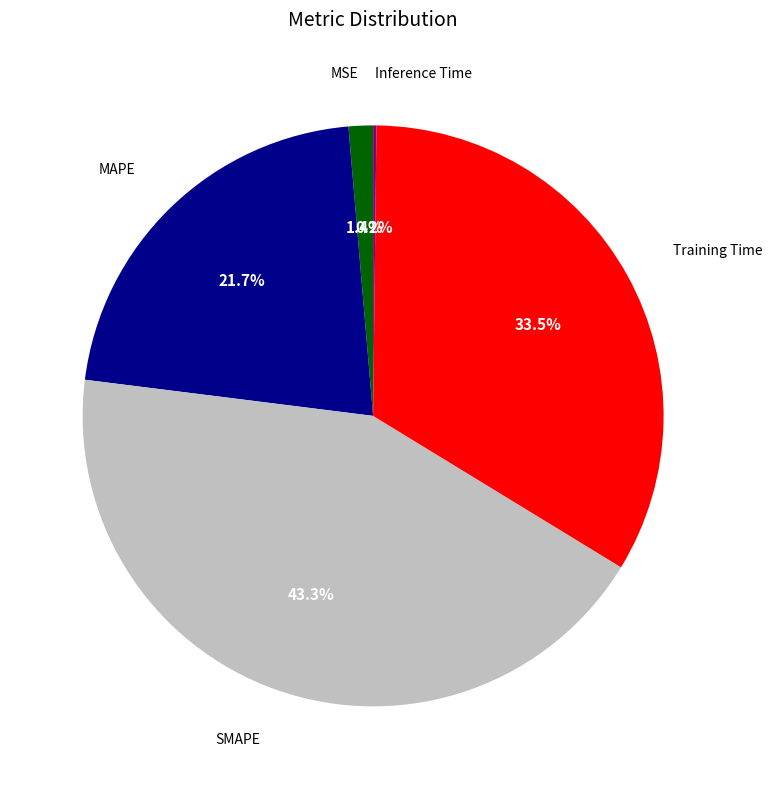

Is there a majority slice in this chart?

No